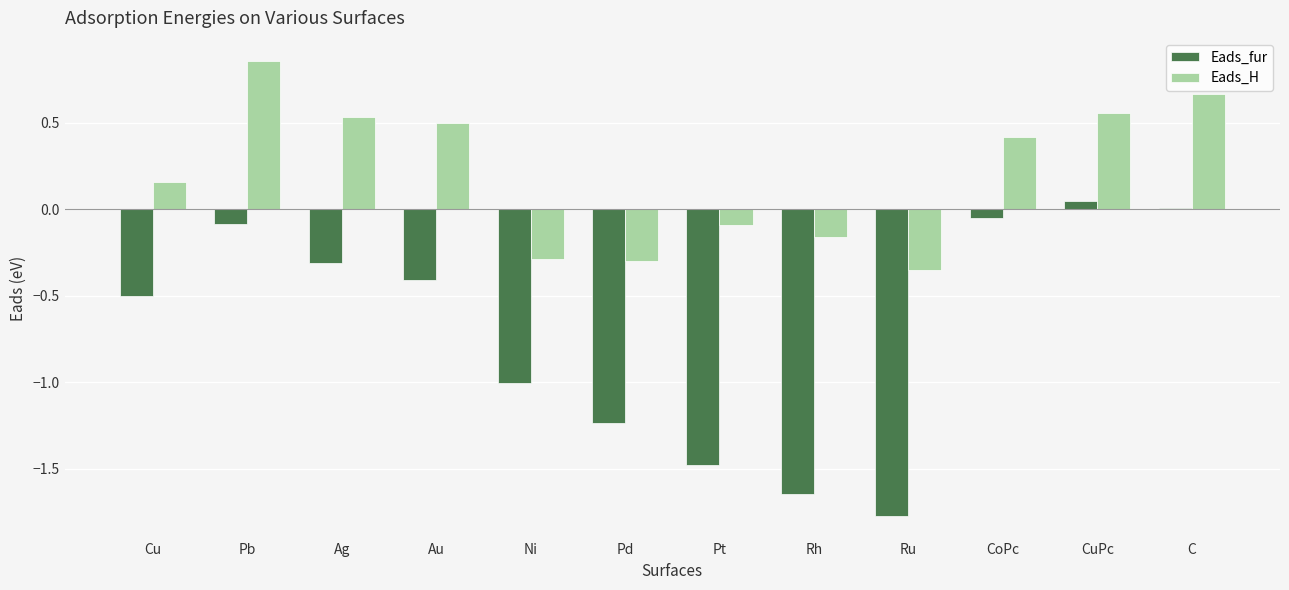

At which category does the chart reach its peak across all series?

Pb